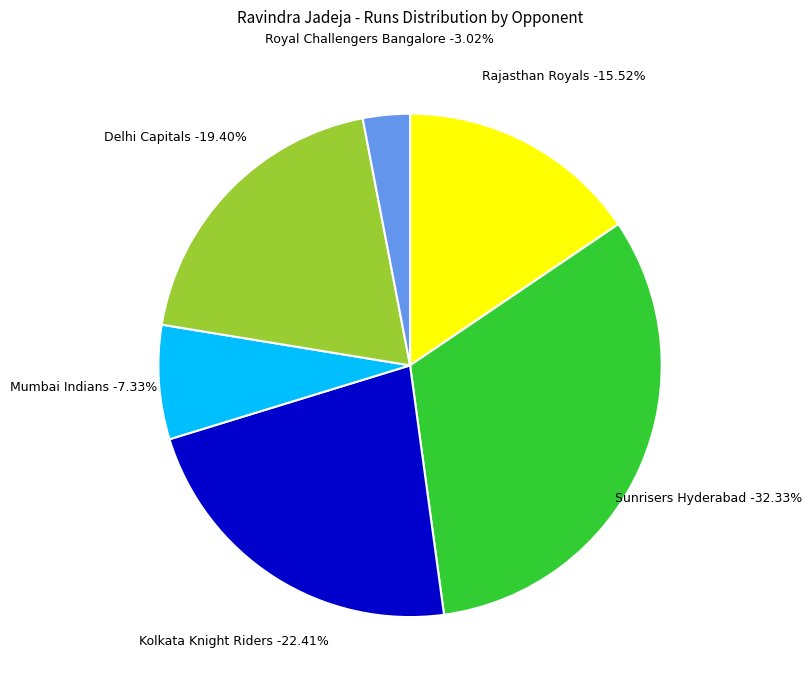

Does any single category account for the majority?

No